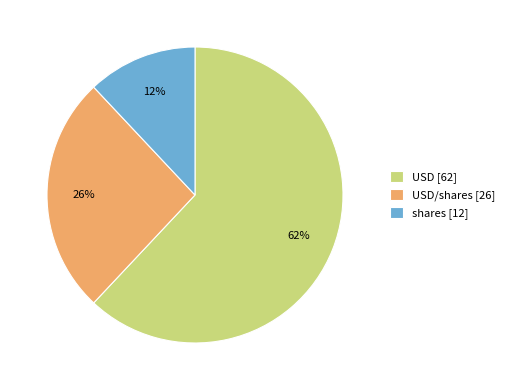

Is there a majority slice in this chart?

Yes